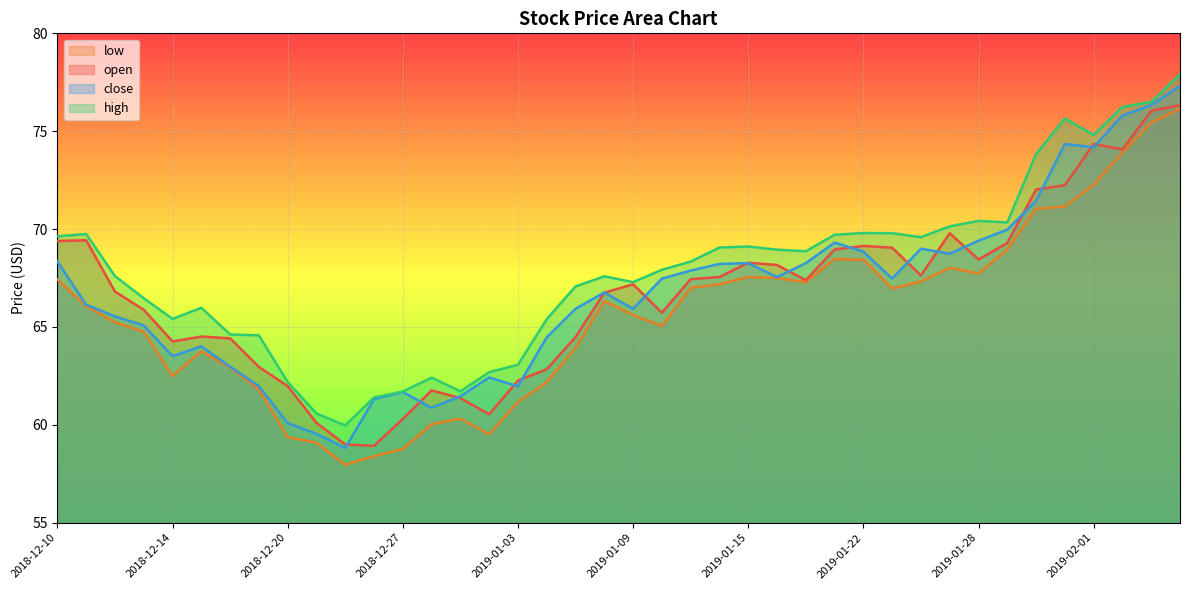

True or false: low has more than 1 points higher than both neighbors.

True